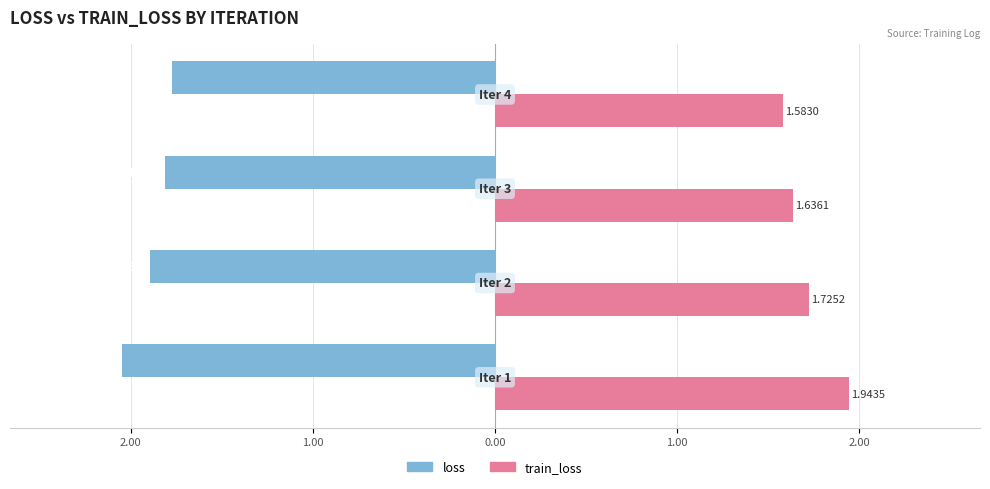

Reading left to right, what are all the values shown in this chart?

loss: 3.00=-2.0	2.00=-1.9	1.00=-1.8	0.00=-1.8
train_loss: 3.00=1.9	2.00=1.7	1.00=1.6	0.00=1.6